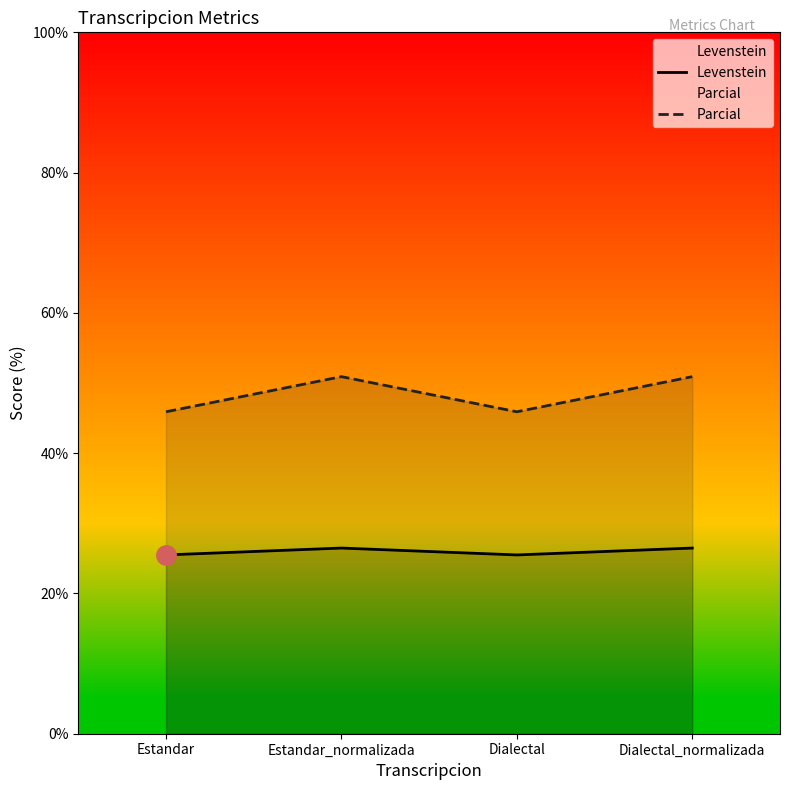

In Parcial, how many points are higher than both neighbors (excluding endpoints)?

1